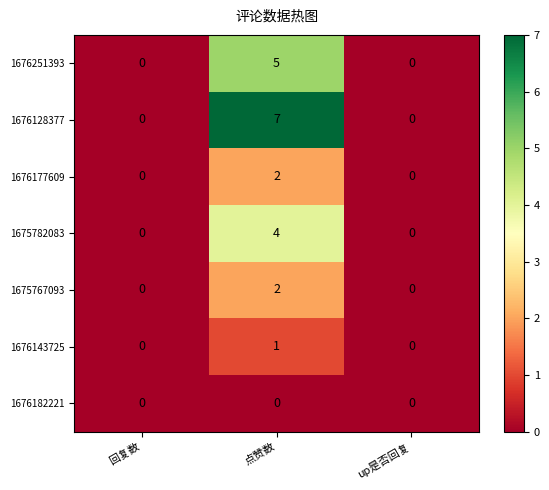

The value of 1676128377 at 点赞数 is 7. True or false?

True